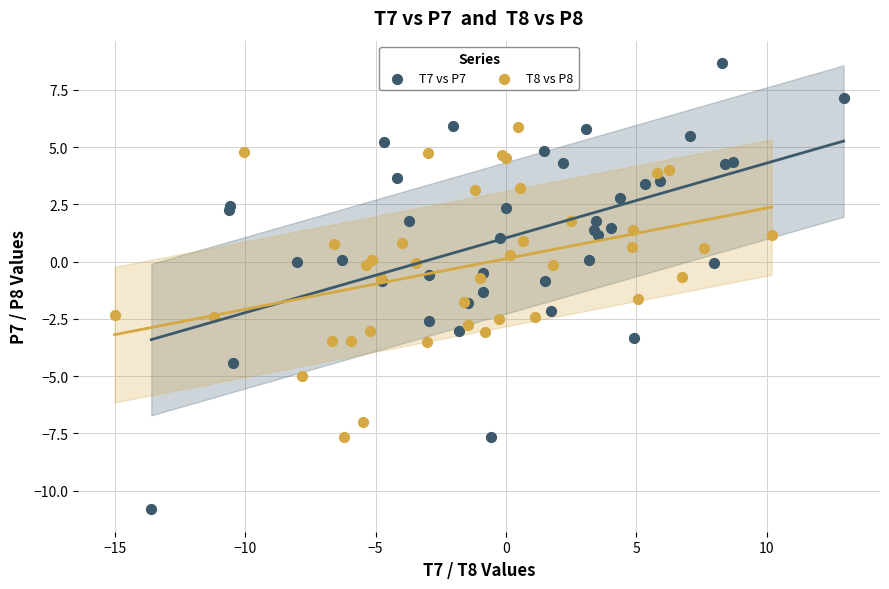

Which series contains the lowest Y value?

T7 vs P7